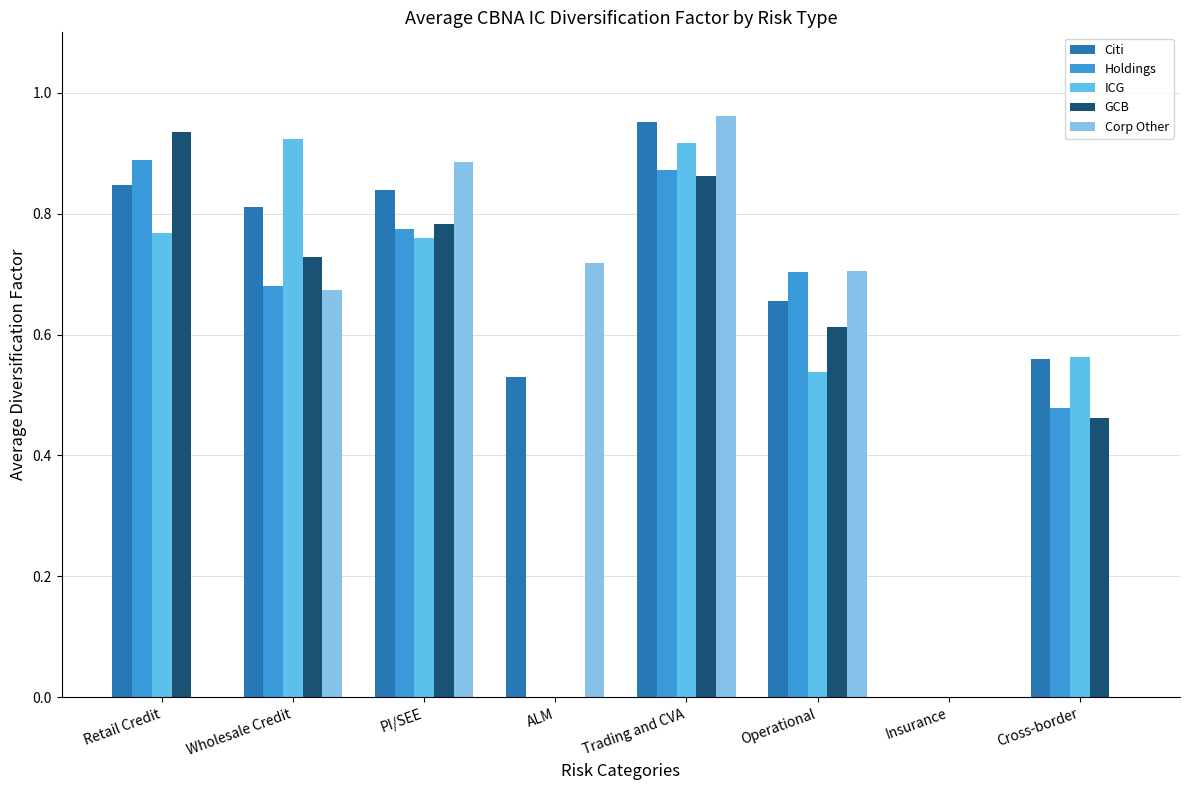

Which series has the widest spread of values?

Corp Other